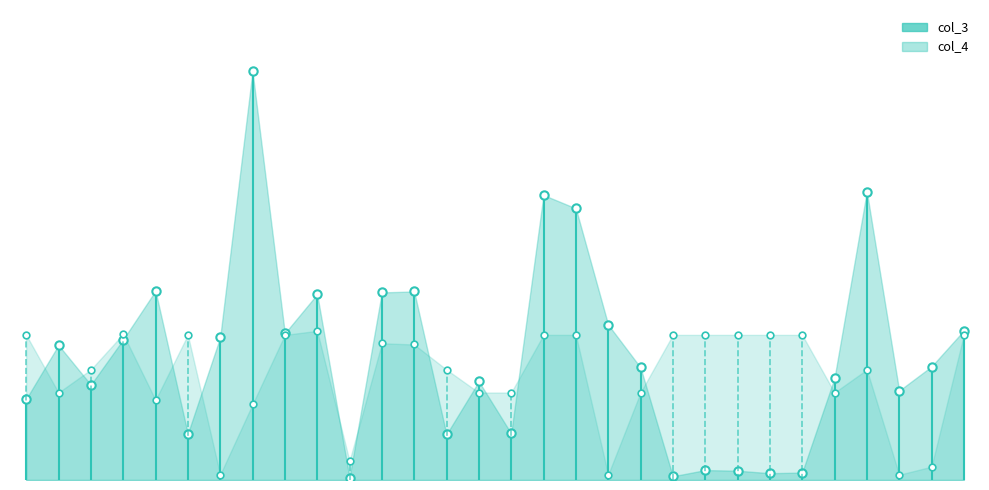

How many values in the col_4 series are below 437?

15